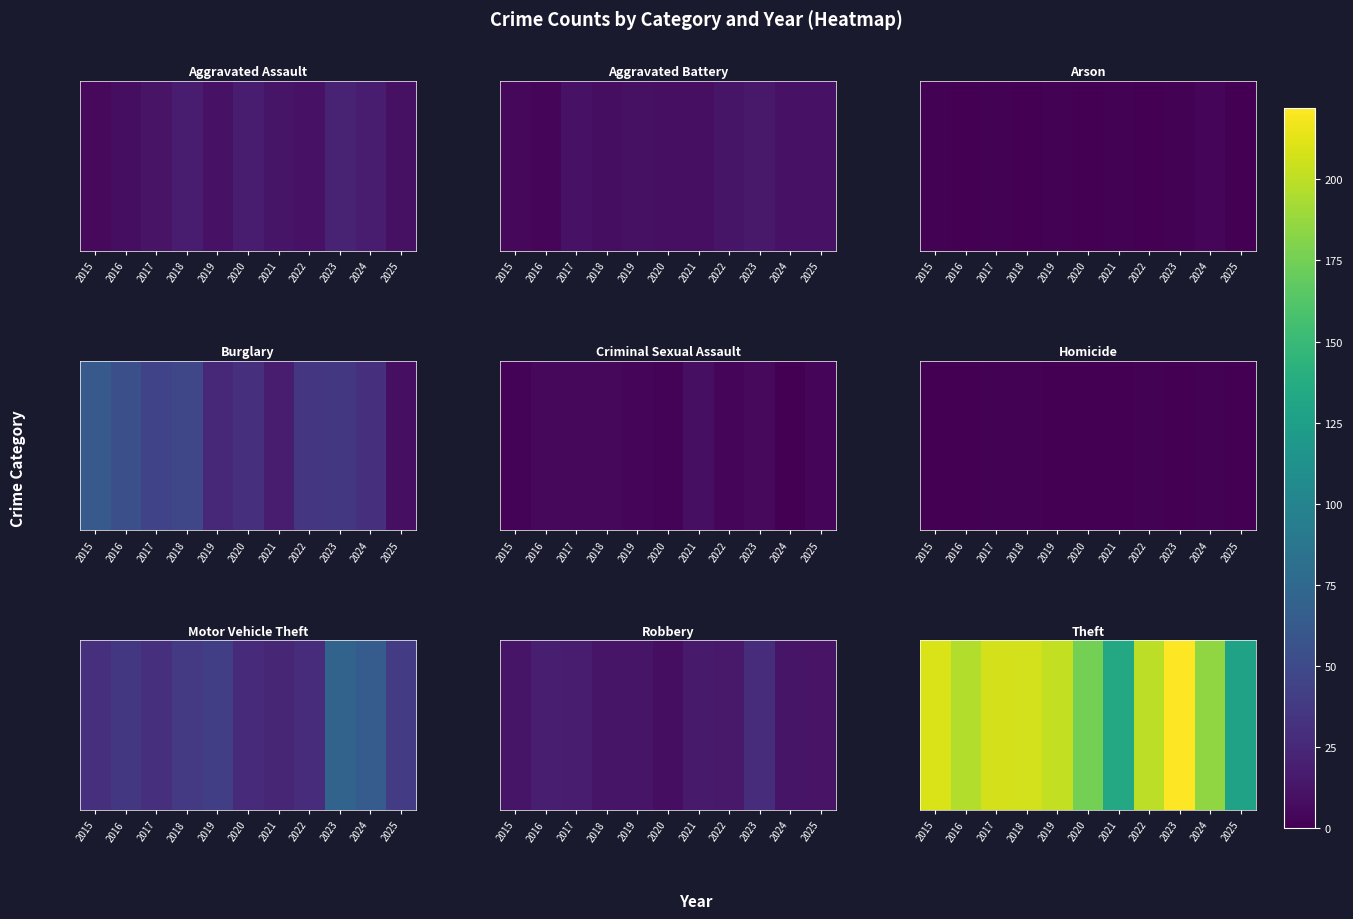

What is the difference between the maximum and minimum values?

94